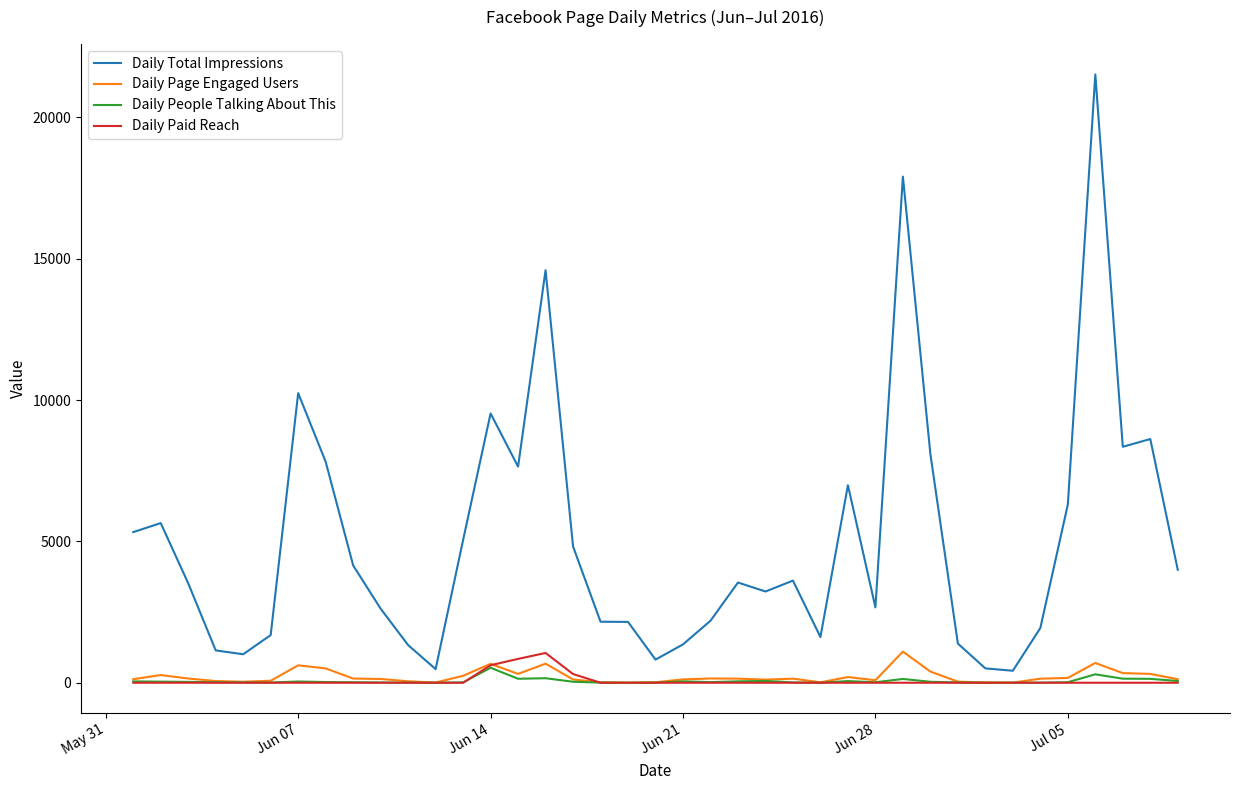

True or false: Daily Paid Reach and Daily Total Impressions intersect in this chart.

False